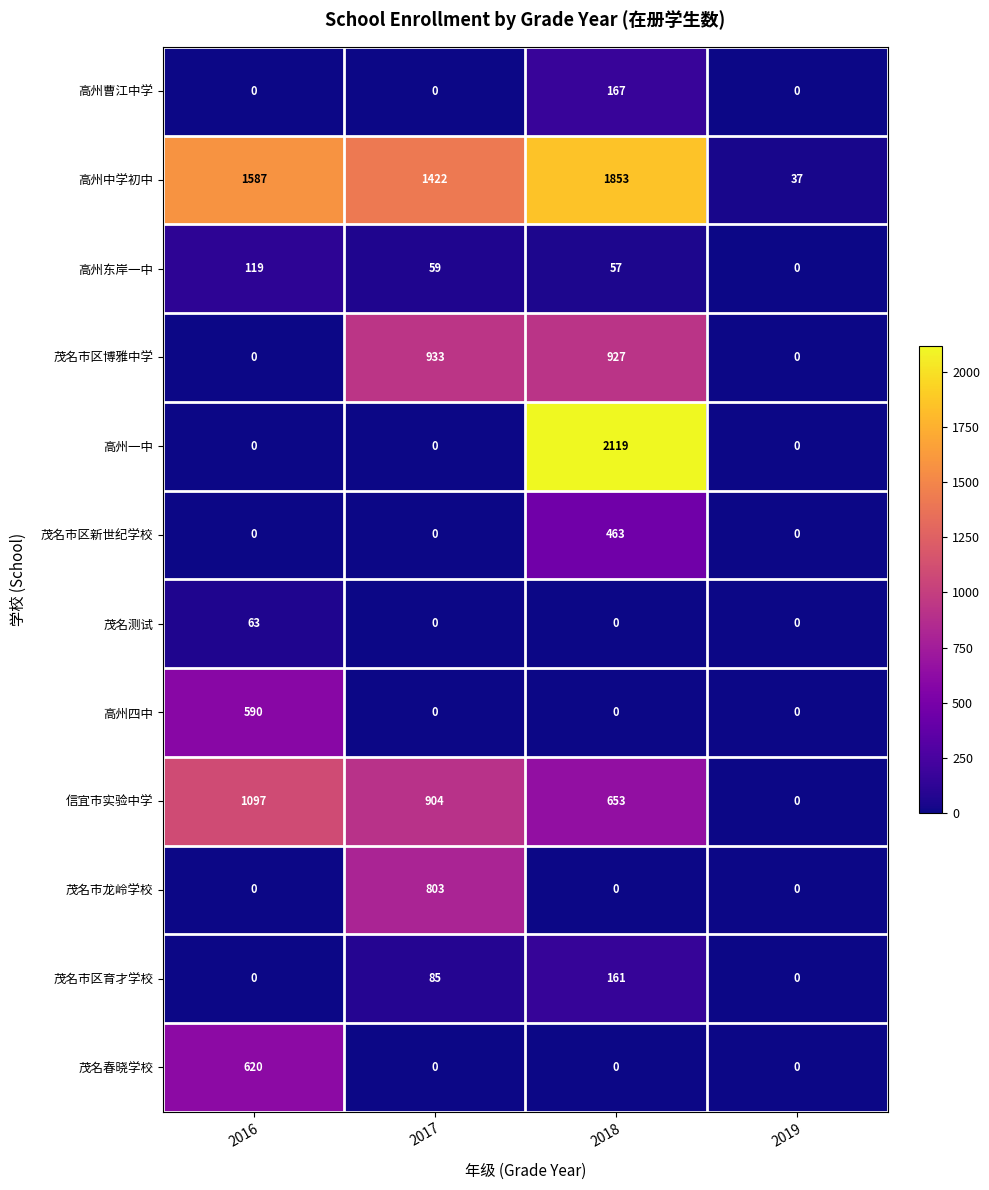

Which series has the largest total across all categories?

高州中学初中